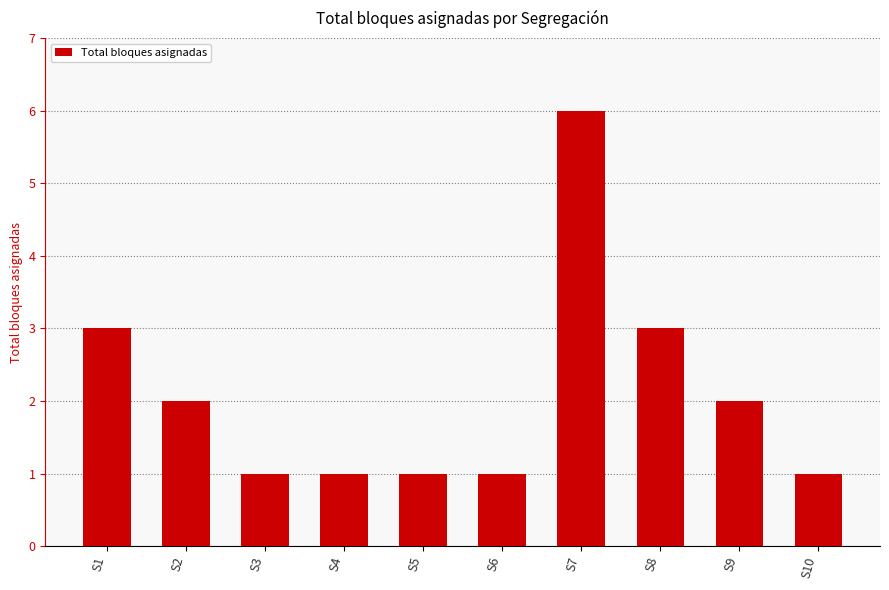

Where does the data first go above 2?

S1